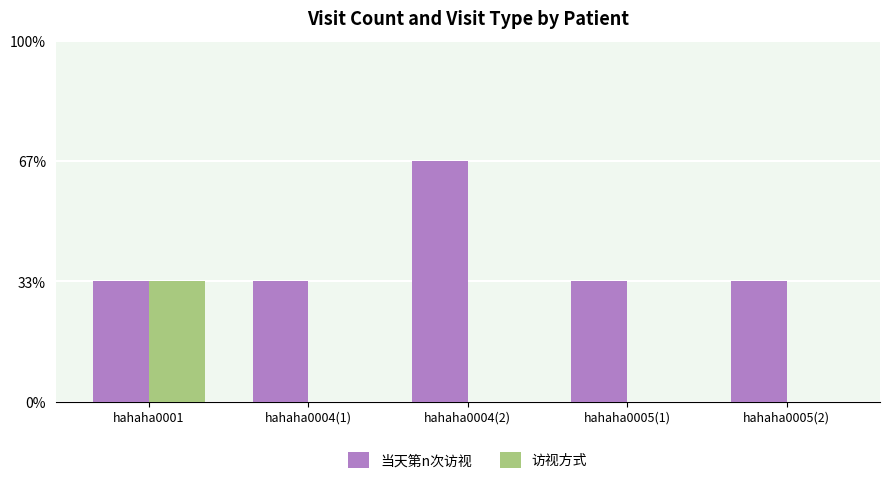

What is the sum of all 访视方式 values?

1